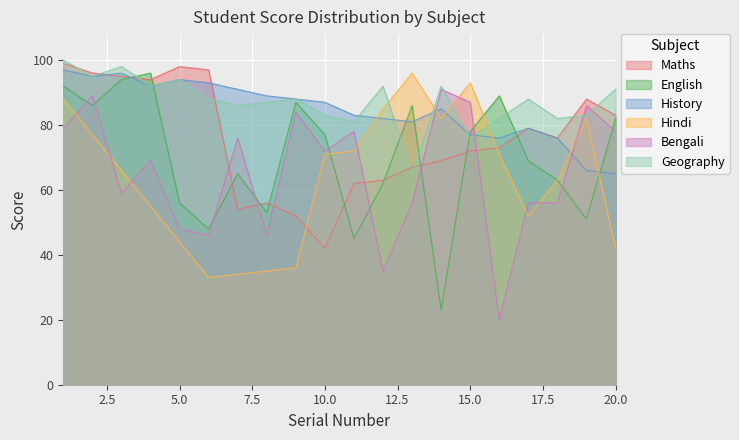

Reading right to left, what are all the values shown in this chart?

Maths: 83	88	76	79	73	72	69	67	63	62	42	52	56	54	97	98	94	95	96	99
English: 82	51	63	69	89	78	23	86	62	45	77	87	53	65	48	56	96	94	86	92
History: 65	66	76	79	76	77	85	81	82	83	87	88	89	91	93	94	92	96	95	97
Hindi: 42	82	63	52	71	93	82	96	85	72	71	36	35	34	33	44	55	66	77	88
Bengali: 78	86	56	56	20	87	91	56	35	78	72	84	46	76	46	48	69	59	89	79
Geography: 91	83	82	88	82	76	92	65	92	81	83	88	87	86	88	94	92	98	95	100